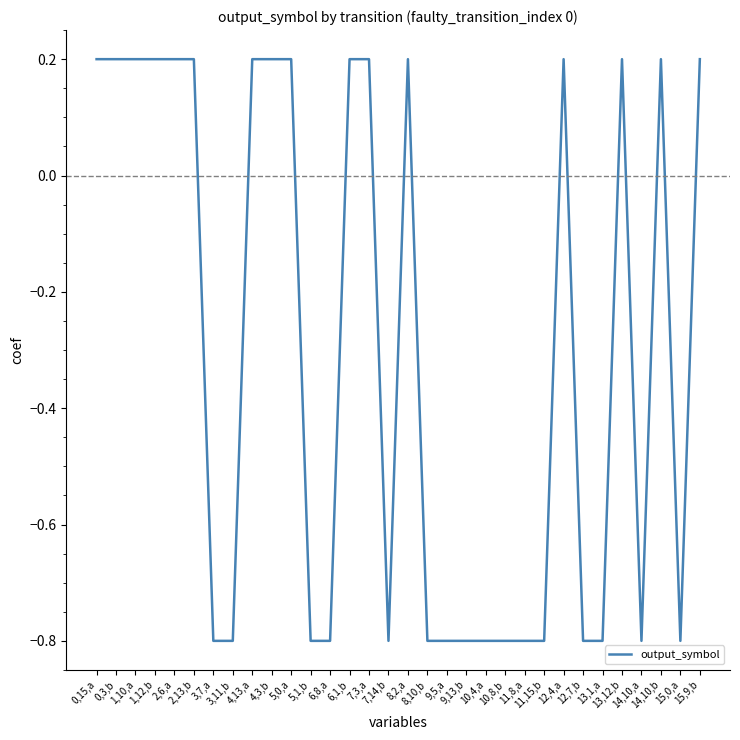

What is the smallest value displayed?

-0.8